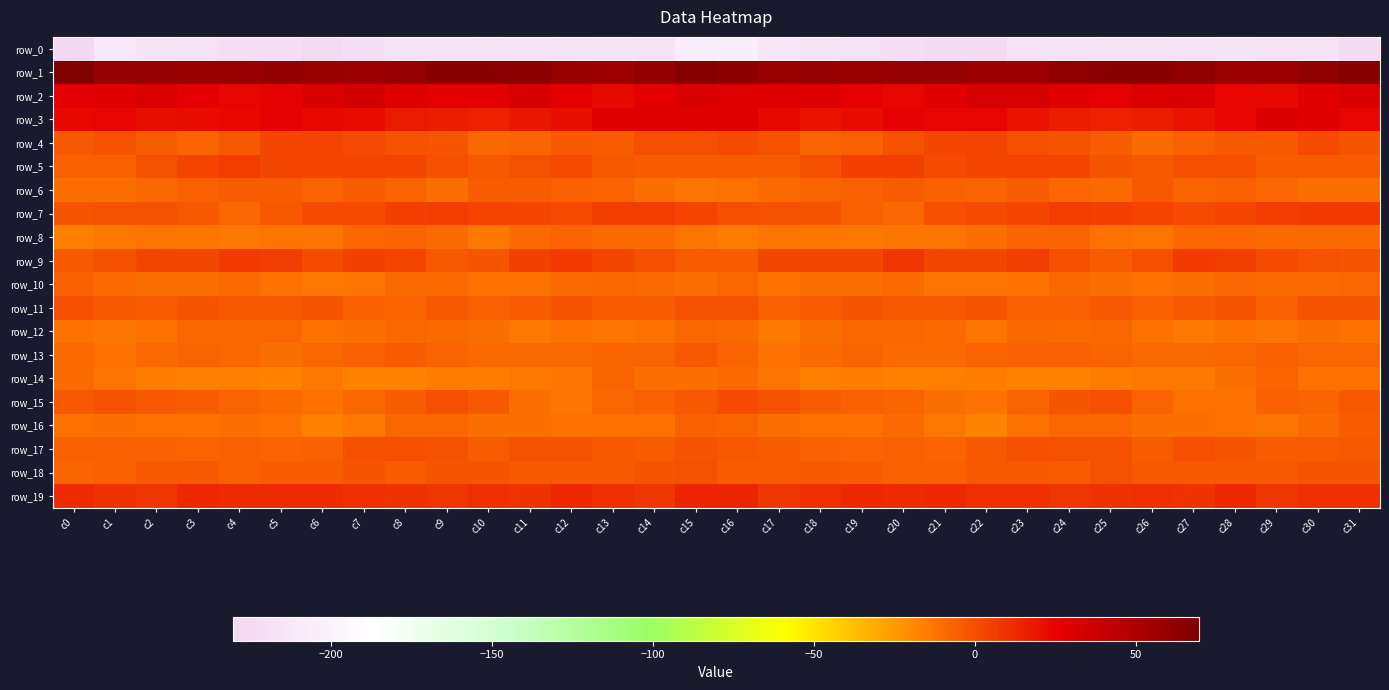

Between c31 and c30, which is larger?

c30